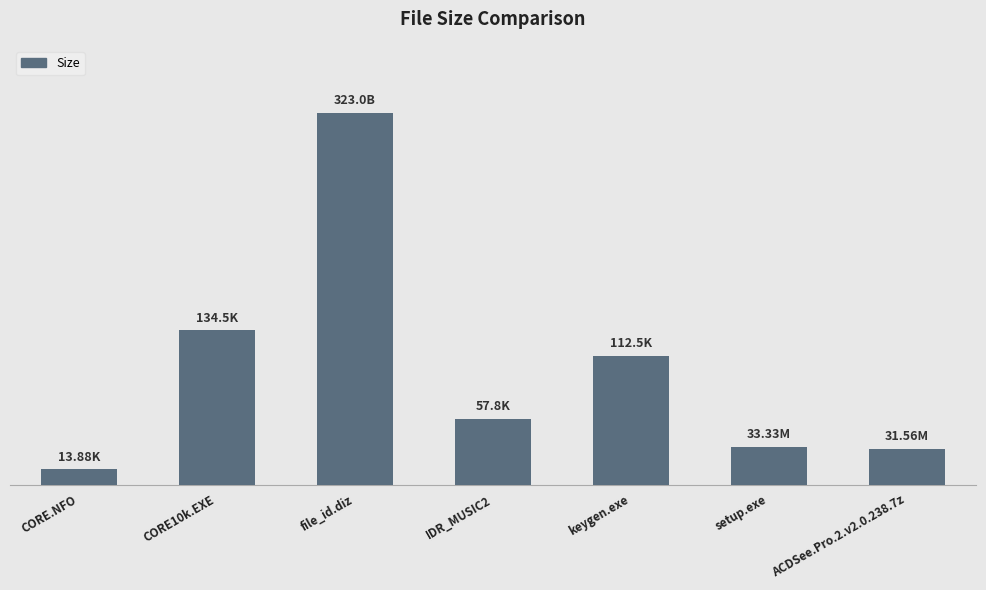

True or false: the data shows 196.9 at CORE10k.EXE.

False